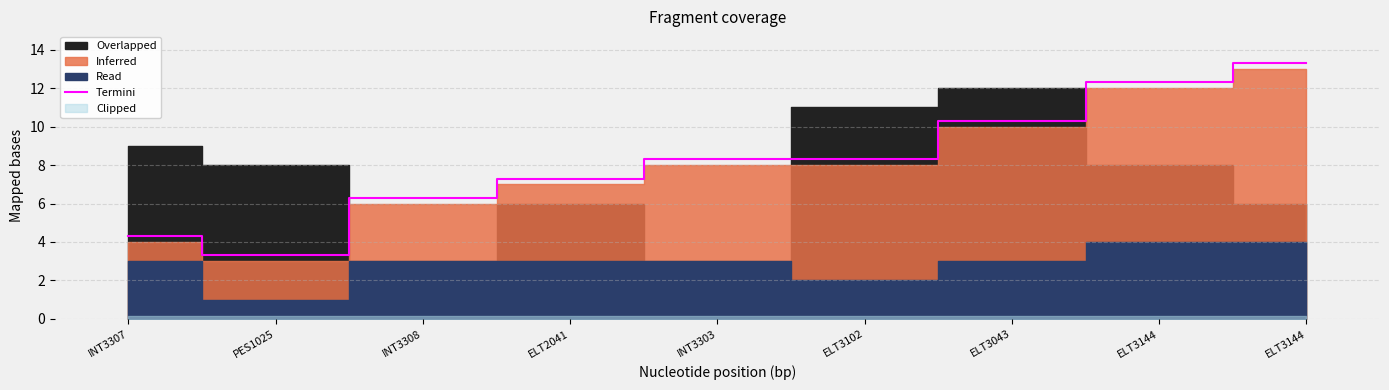

How many values are below 8?

4